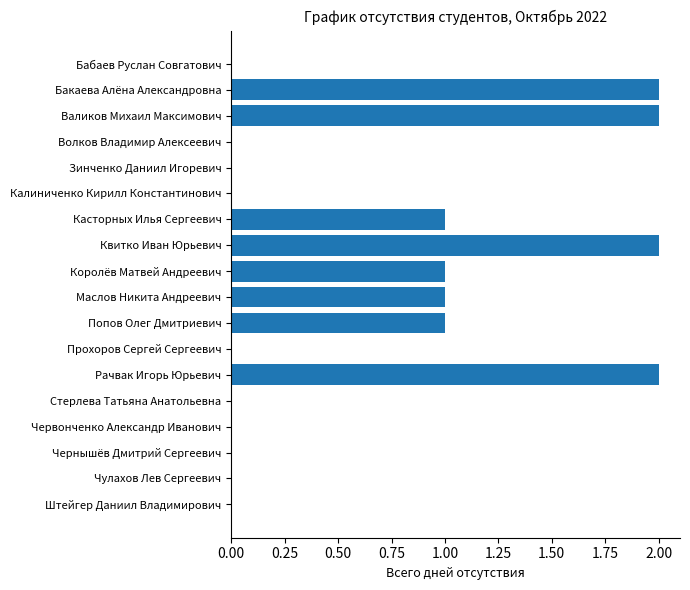

Approximately how many times larger is the value at Попов Олег Дмитриевич compared to Валиков Михаил Максимович?

0.5